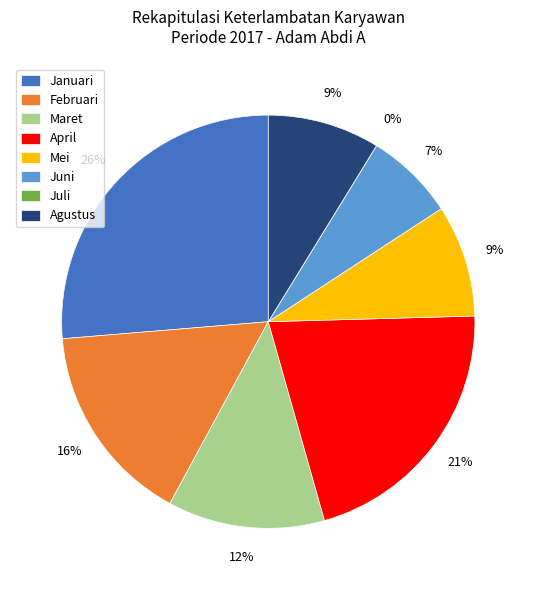

What is the smallest slice in the pie chart?

Juli